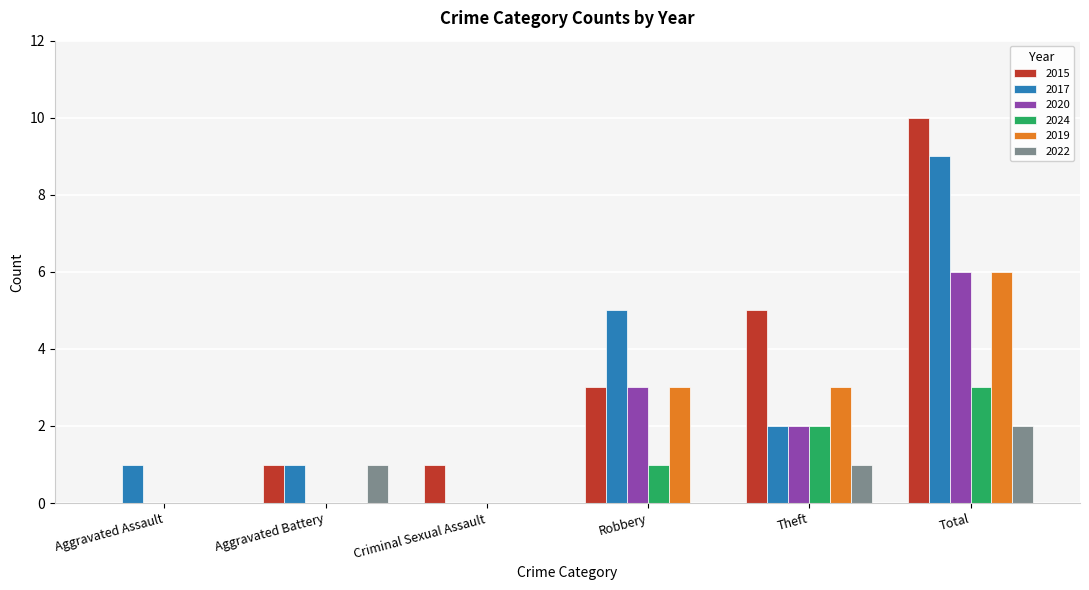

What are all the series names shown in the legend?

2015, 2017, 2020, 2024, 2019, 2022